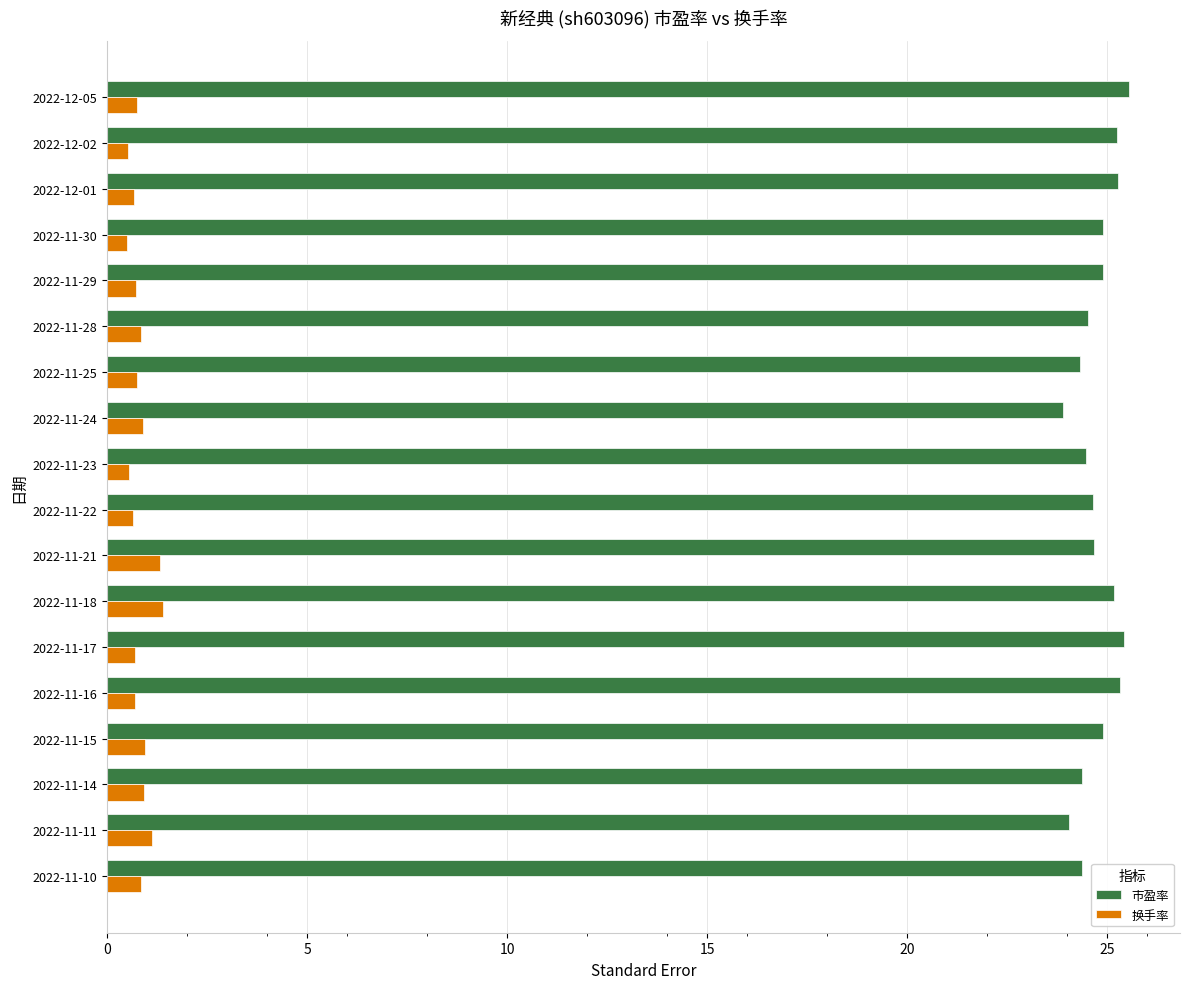

At 2022-11-30, list the series in order from largest to smallest.

市盈率, 换手率